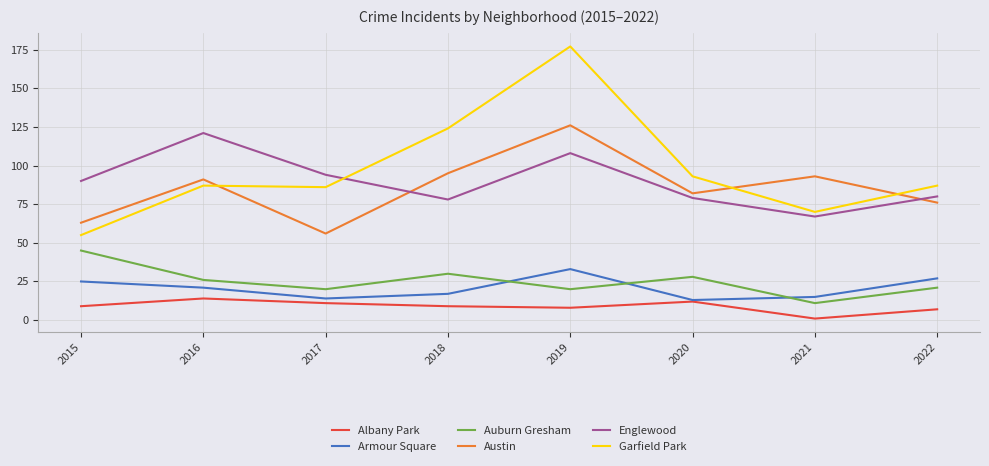

Reading left to right, extract all data points from this chart.

Albany Park: 2015=9	2016=14	2017=11	2018=9	2019=8	2020=12	2021=1	2022=7
Armour Square: 2015=25	2016=21	2017=14	2018=17	2019=33	2020=13	2021=15	2022=27
Auburn Gresham: 2015=45	2016=26	2017=20	2018=30	2019=20	2020=28	2021=11	2022=21
Austin: 2015=63	2016=91	2017=56	2018=95	2019=126	2020=82	2021=93	2022=76
Englewood: 2015=90	2016=121	2017=94	2018=78	2019=108	2020=79	2021=67	2022=80
Garfield Park: 2015=55	2016=87	2017=86	2018=124	2019=177	2020=93	2021=70	2022=87